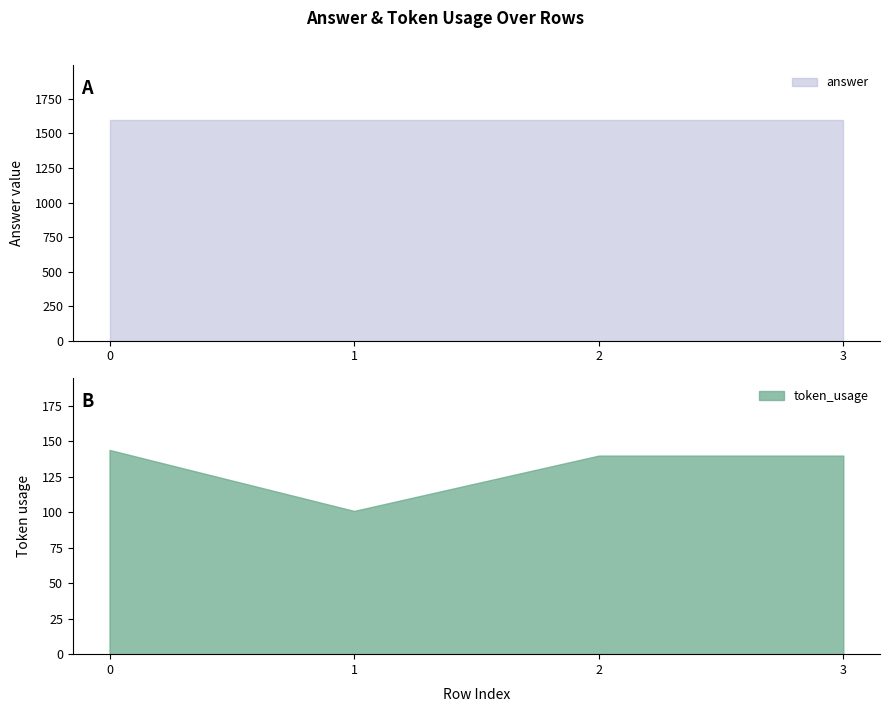

List the series in order of their peak value, lowest first.

token_usage, answer